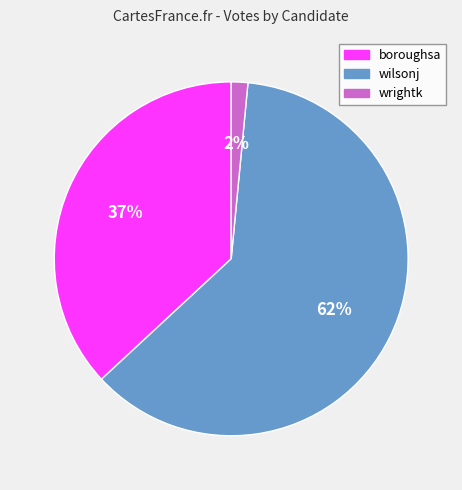

Does wilsonj represent more than half of the total?

Yes